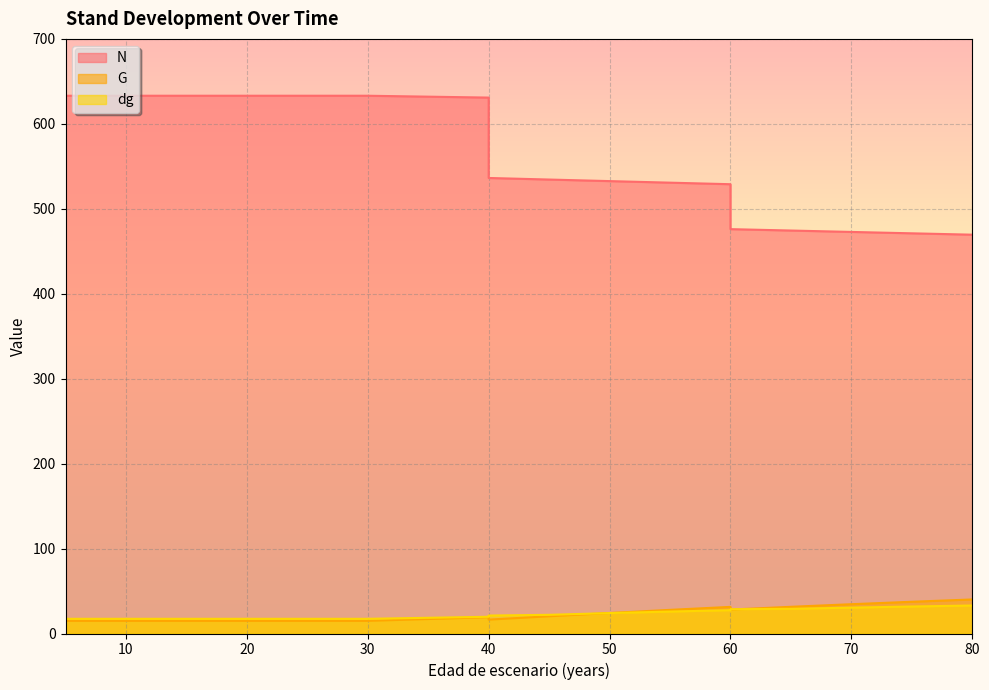

What is the value of the G point at the 17th from the left?

34.5